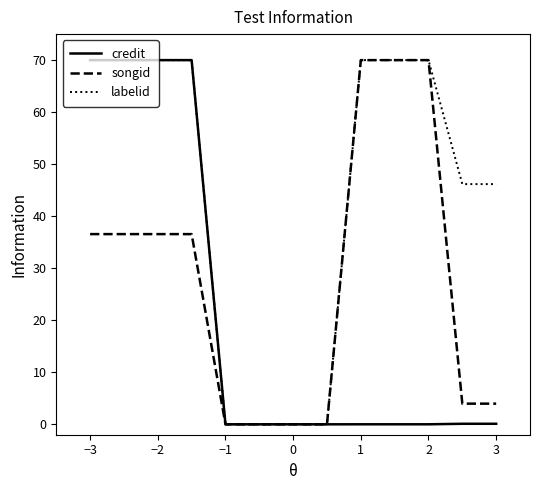

What are all the series names shown in the legend?

credit, songid, labelid